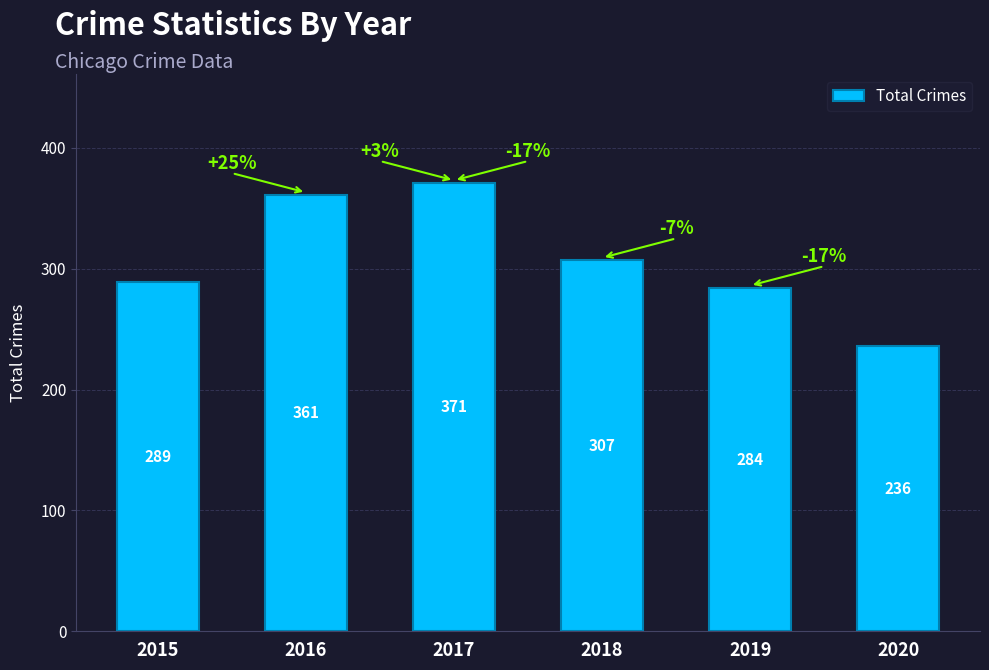

Reading left to right, list all the values displayed in this chart.

2015=289	2016=361	2017=371	2018=307	2019=284	2020=236